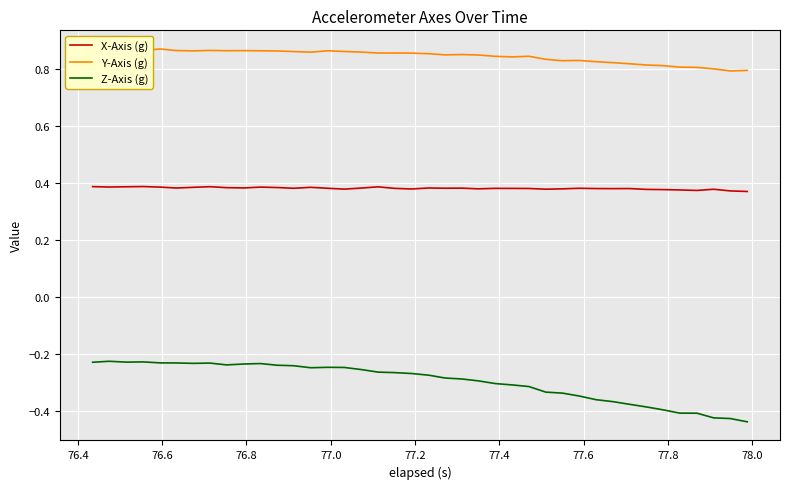

List the series in order of their peak value, lowest first.

Z-Axis (g), X-Axis (g), Y-Axis (g)